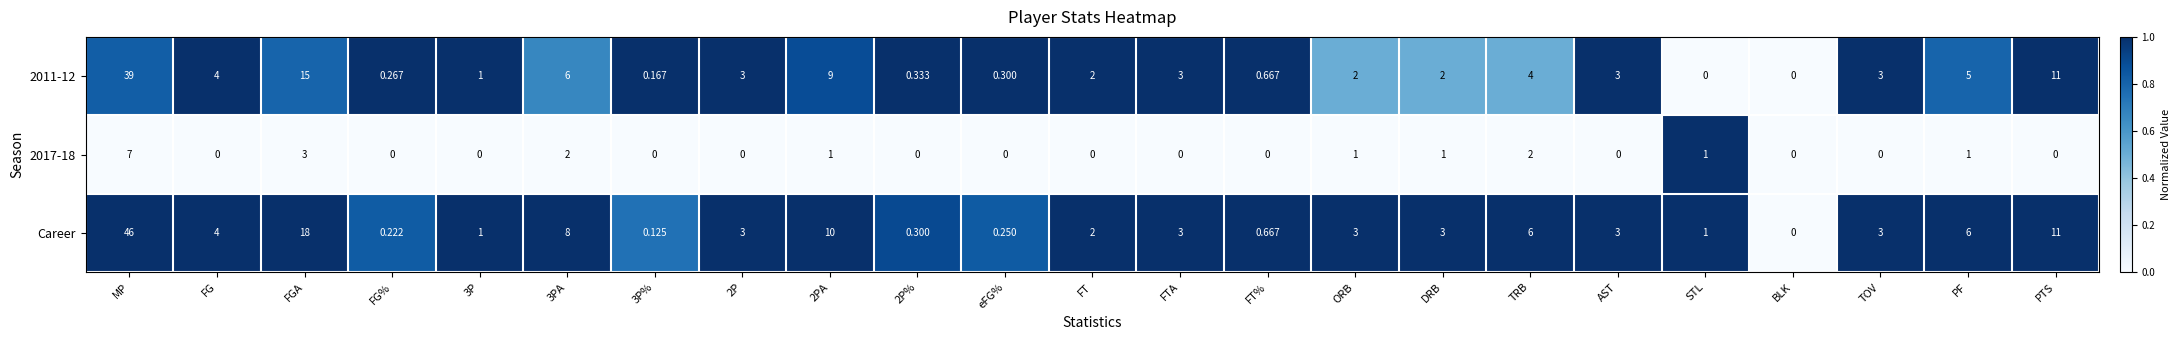

Which series has the largest total across all categories?

Career